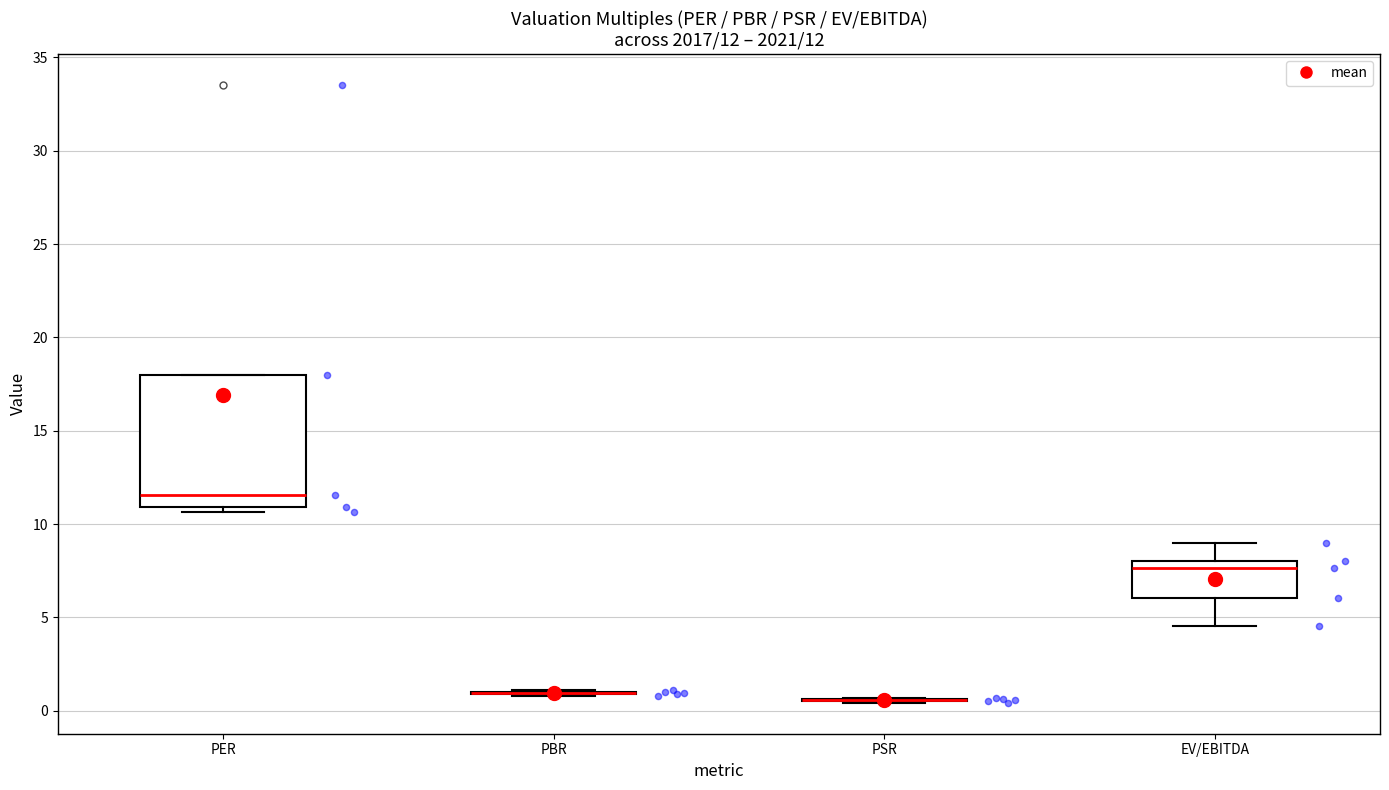

Which box is the tallest, from its lower edge to its upper edge?

PER